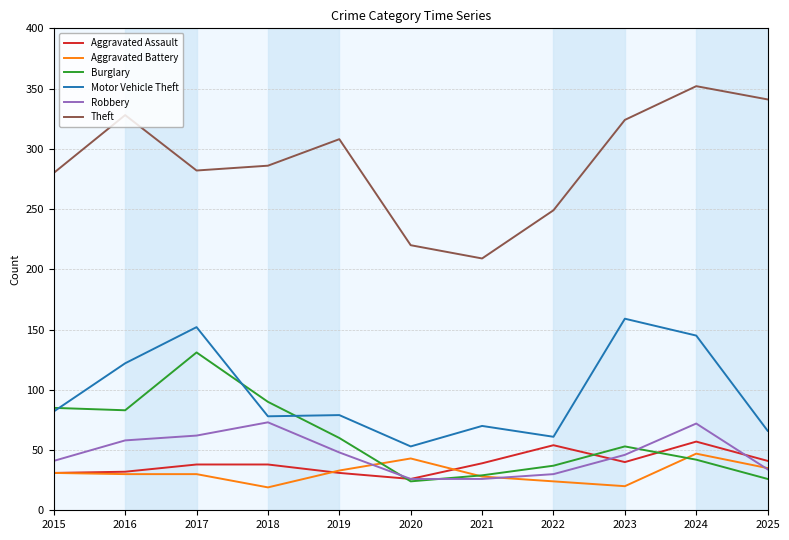

Which series changed the most between 2015 and 2023?

Motor Vehicle Theft